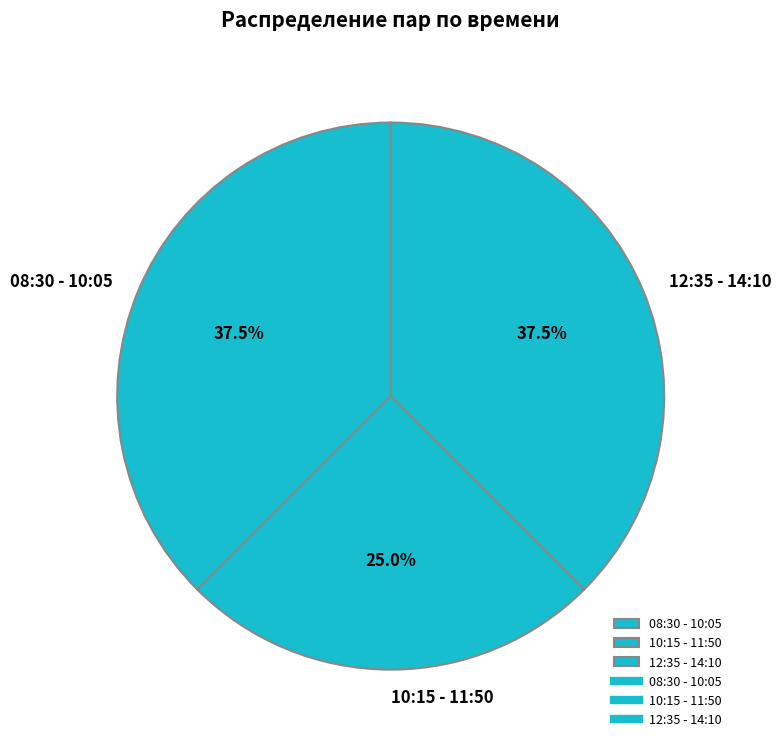

Count the number of slices in the pie.

3